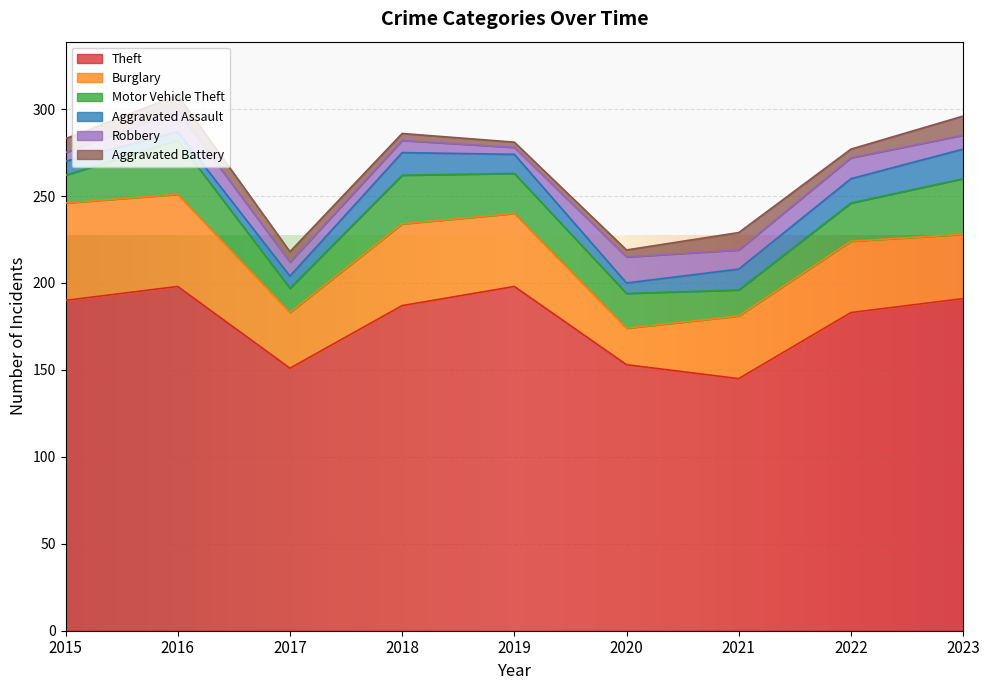

What is the lowest value of the Robbery series?

4